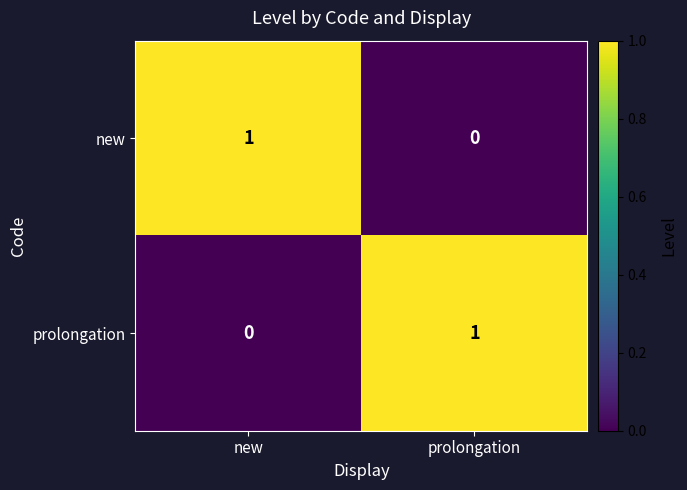

The value of prolongation at new is 0. True or false?

True